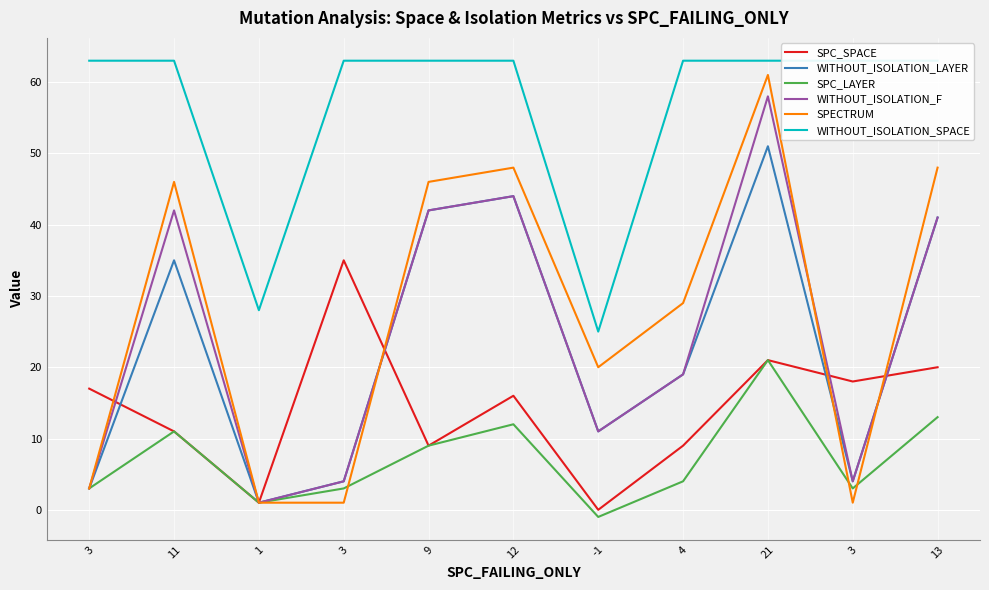

Which has a higher value, 3 or 9?

3